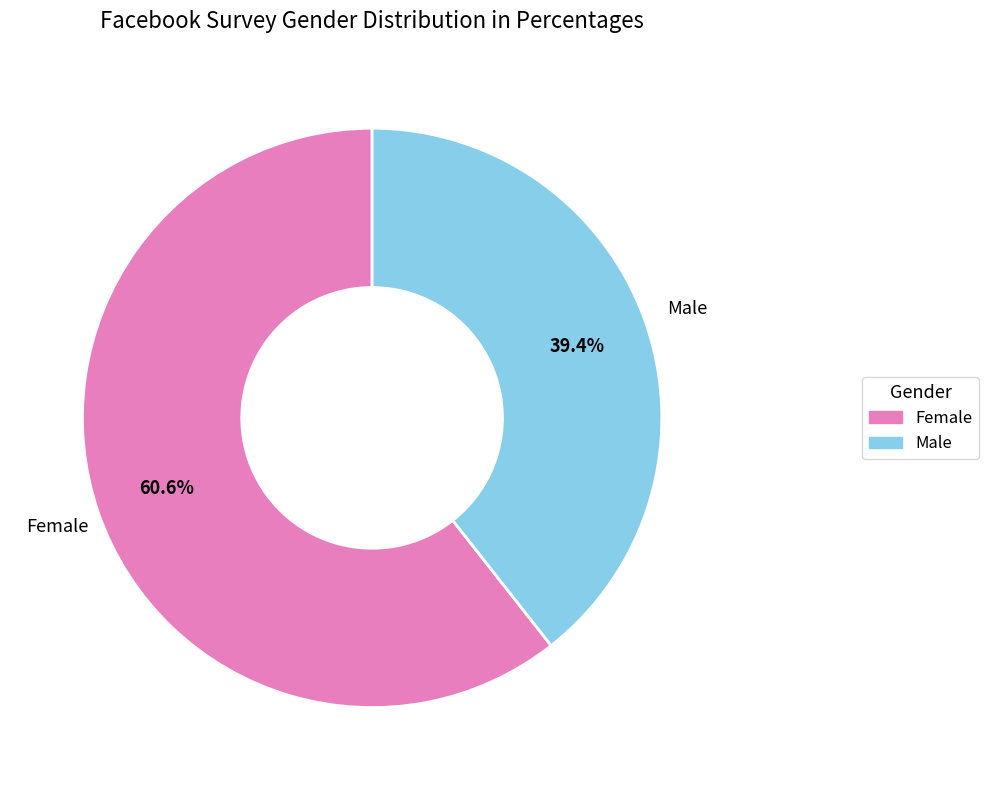

What is the smallest slice in the pie chart?

Male